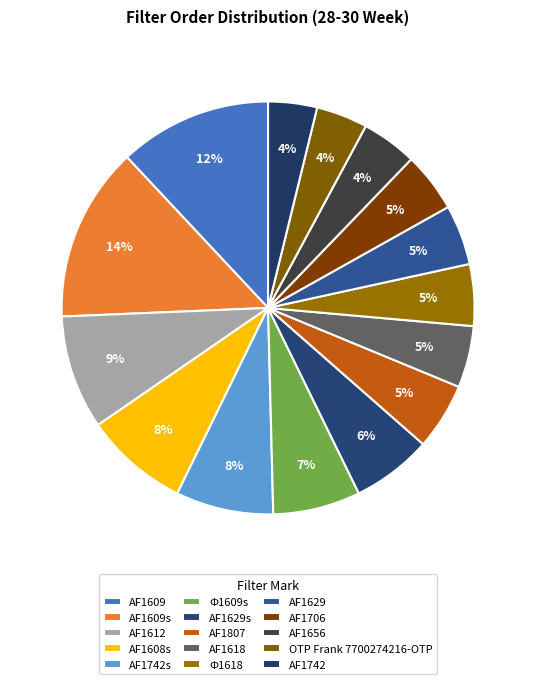

Rank the categories by value from lowest to highest.

AF1742, OTP Frank 7700274216-OTP, AF1656, AF1706, AF1629, AF1618, Ф1618, AF1807, AF1629s, Ф1609s, AF1742s, AF1608s, AF1612, AF1609, AF1609s